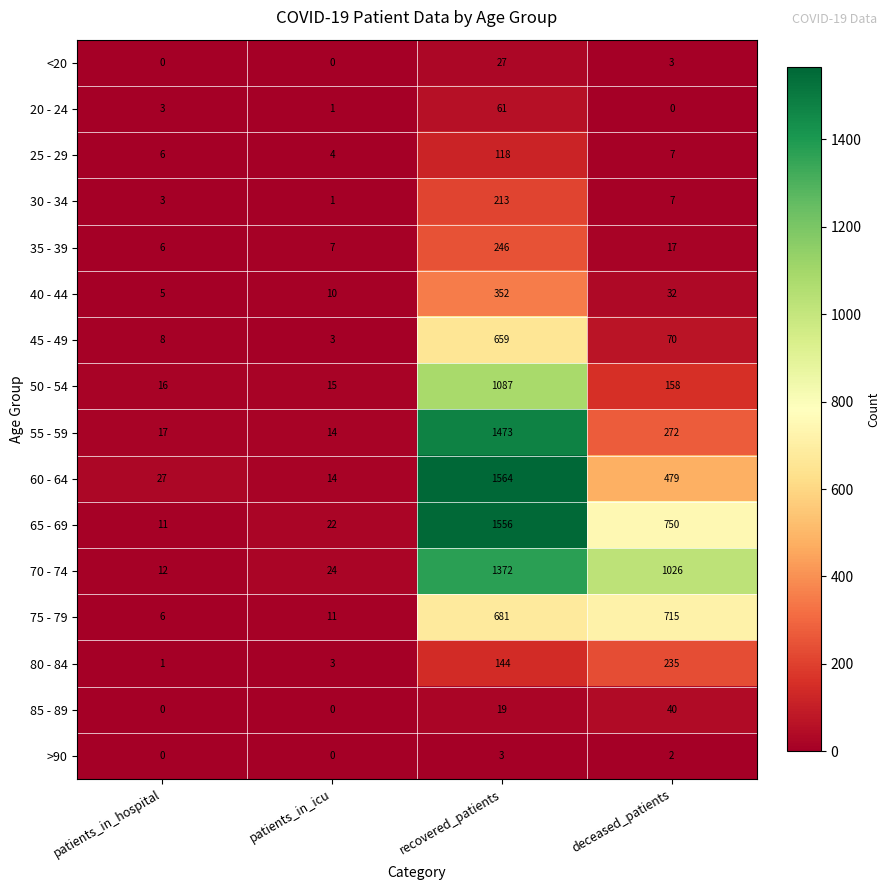

Which series has the largest total across all categories?

70 - 74